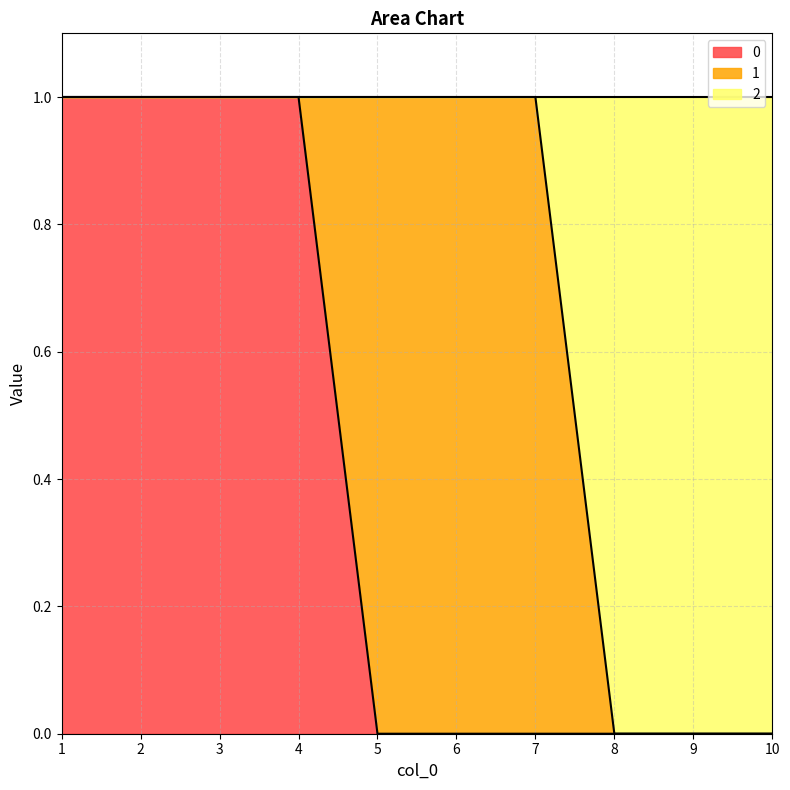

At which category does the chart reach its minimum across all series?

5